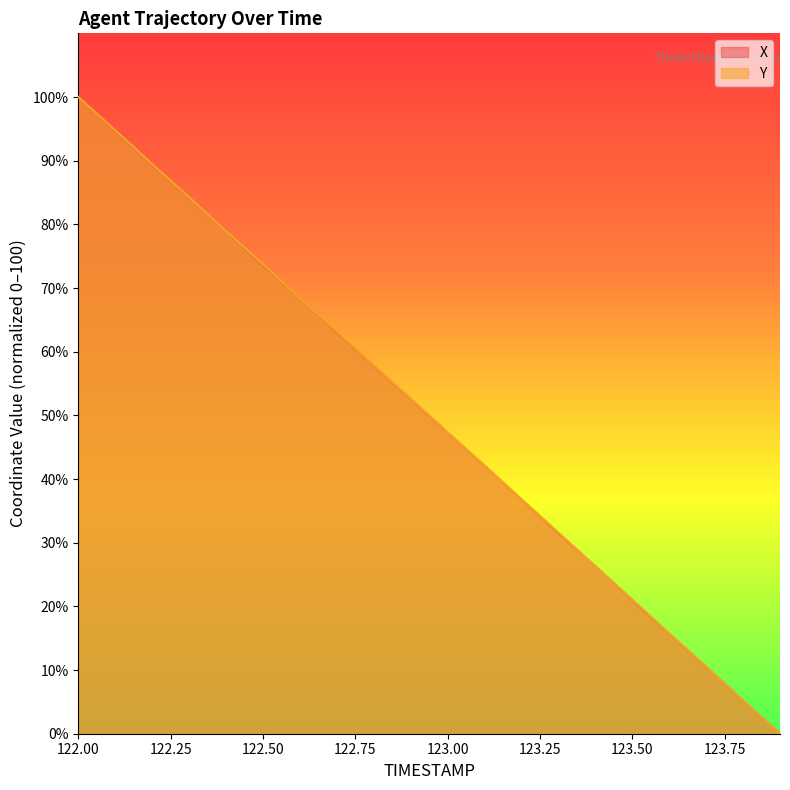

How many lines are shown in the chart?

2